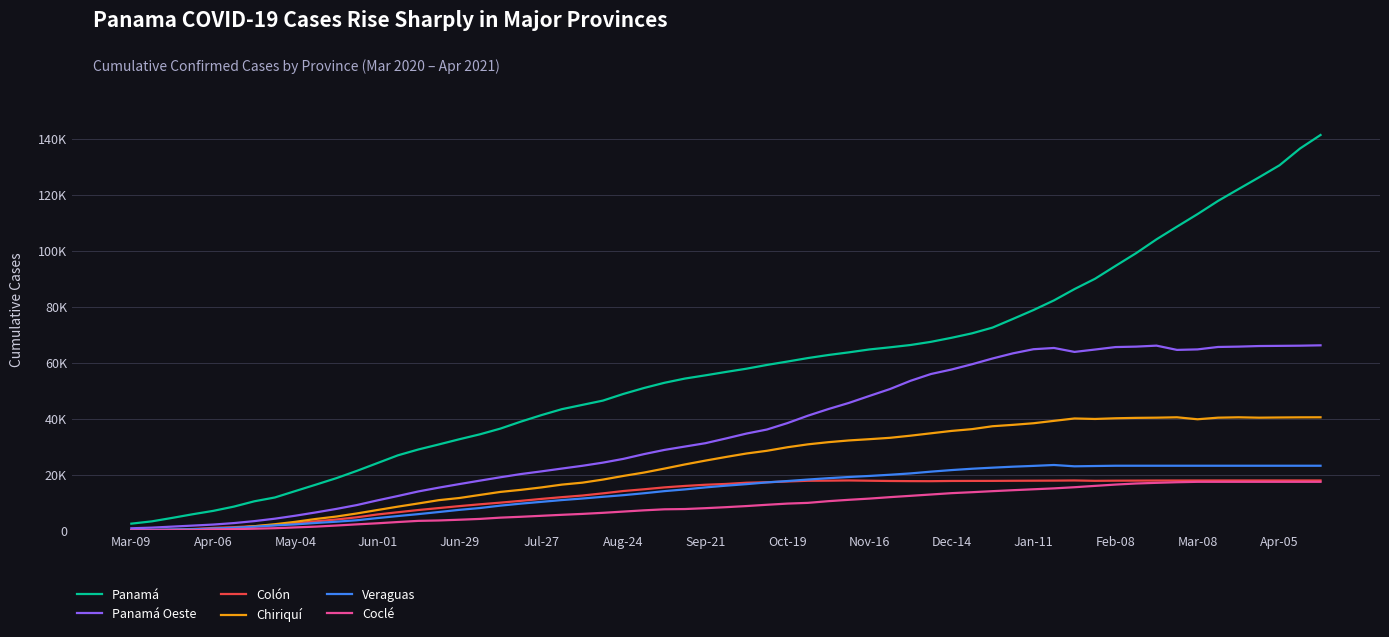

Is this an area chart (filled region under the line)?

No